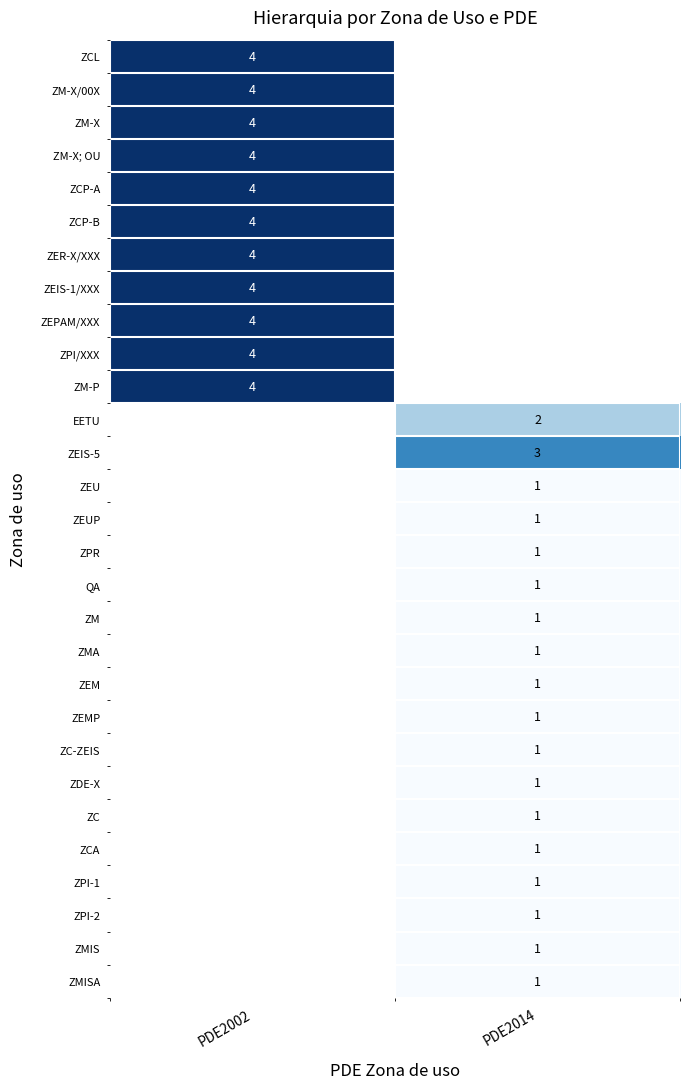

The ZCP-B series shows 6 at PDE2002. True or false?

False